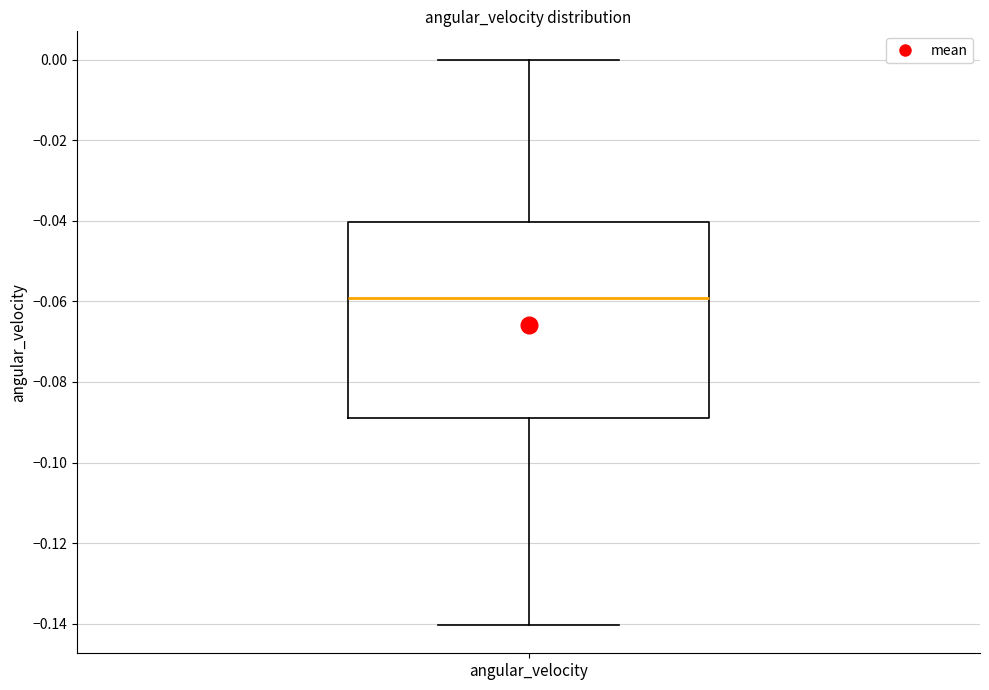

Where does the upper whisker of the box for angular_velocity end on the y-axis? The values are not printed on the chart, so give them approximately, as read against the axis.

0.00